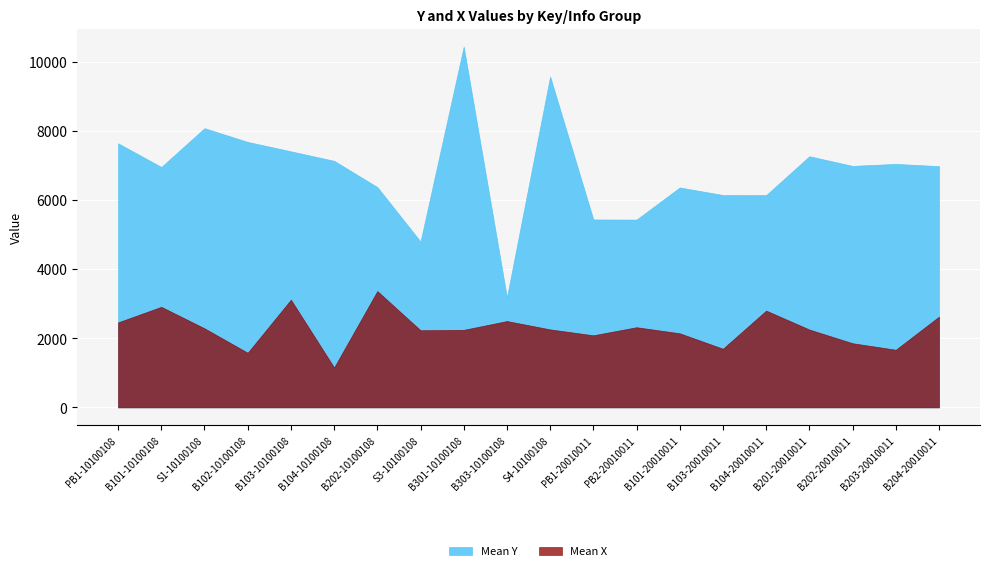

What is the total value across all series at B203-20010011?

8713.0